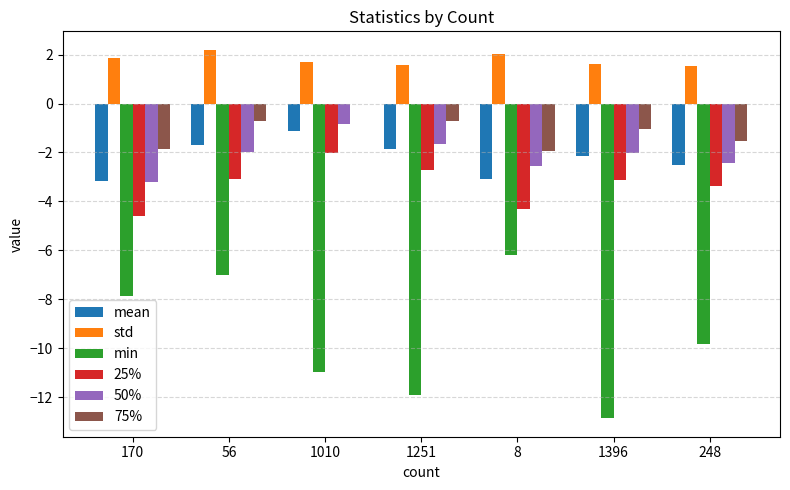

Which series has the largest total across all categories?

std